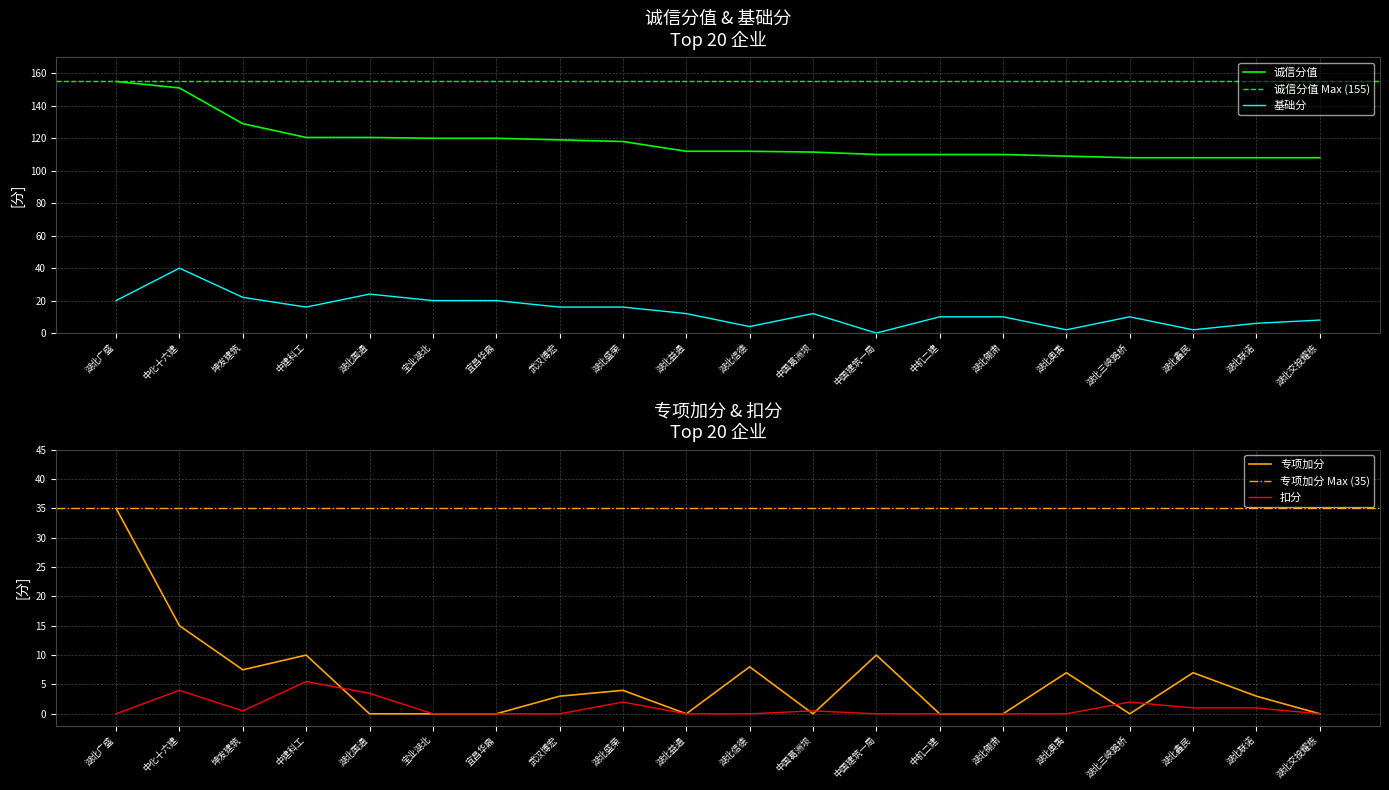

The value of 扣分 at 湖北鑫民 is 1.0. True or false?

True